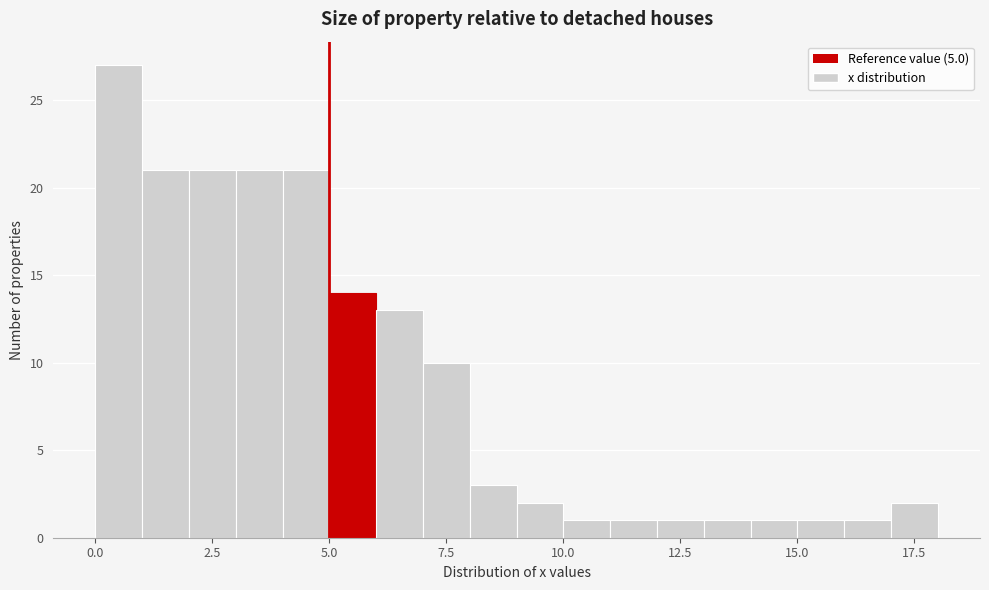

Around what value on the x-axis is the tallest bar? Give the approximate position of its centre, as read against the axis.

0.5